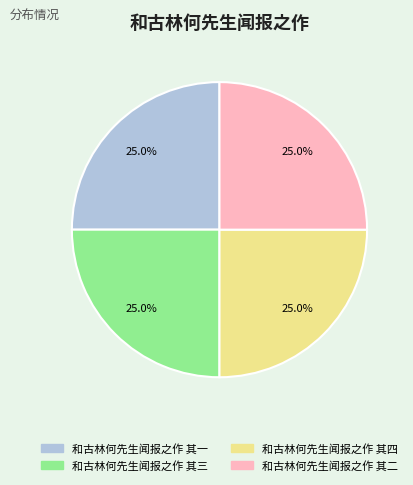

To the nearest percent, what is the combined percentage of 和古林何先生闻报之作 其二 and 和古林何先生闻报之作 其三?

50%